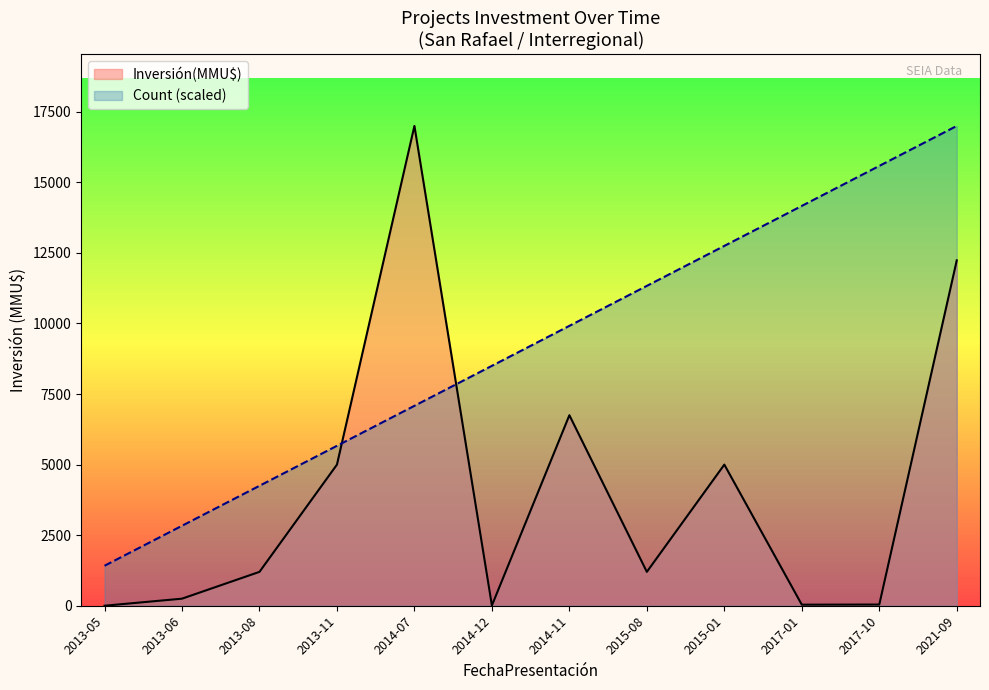

What is the label of the 9th point from the left?

2015-01